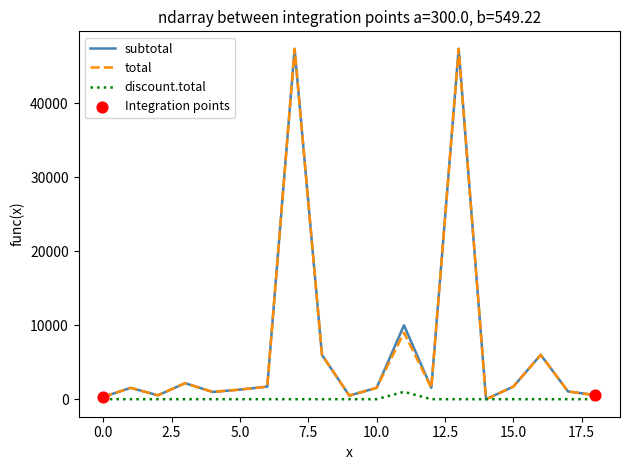

At how many categories does at least one series exceed 21509?

2